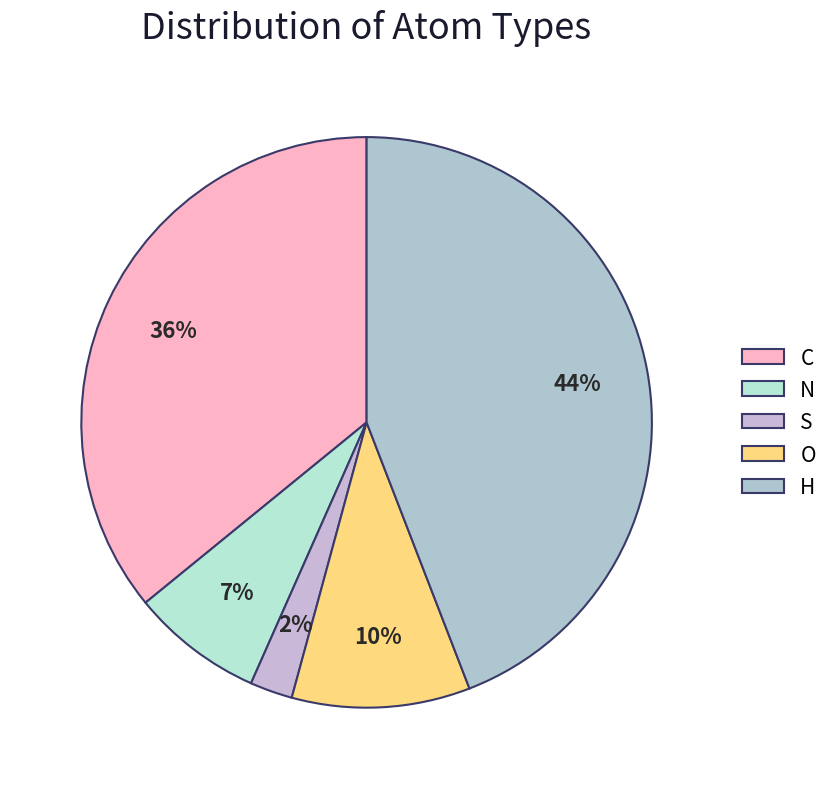

What percentage is the S slice, to the nearest percent?

2%